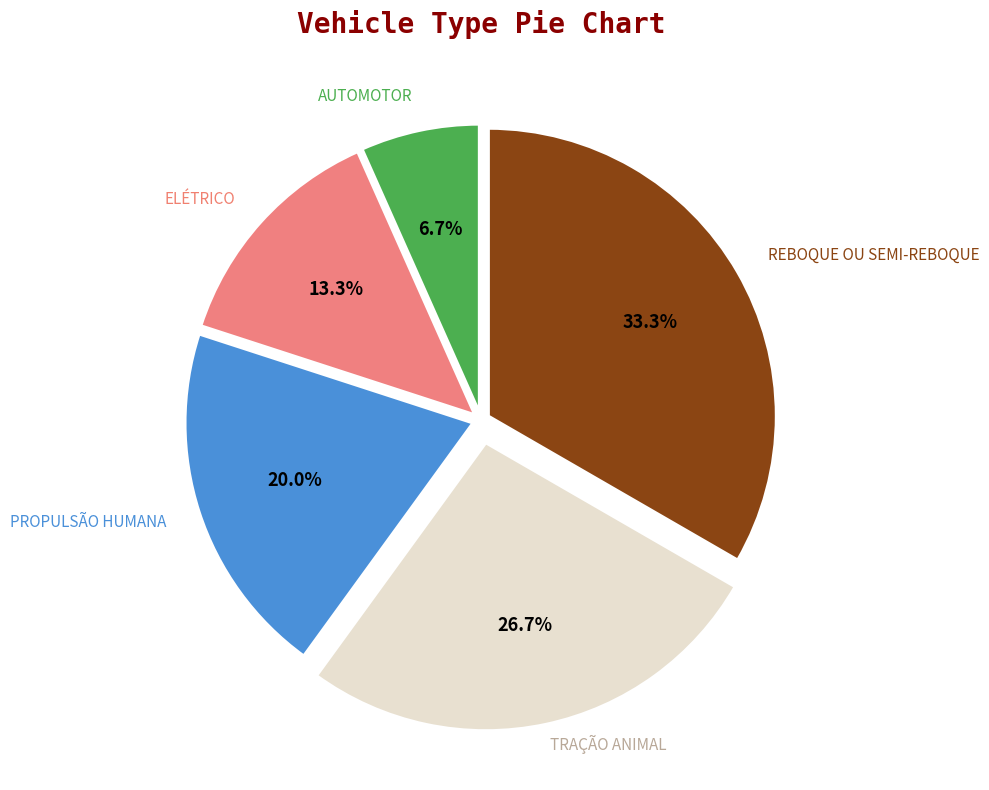

Does any single category account for the majority?

No